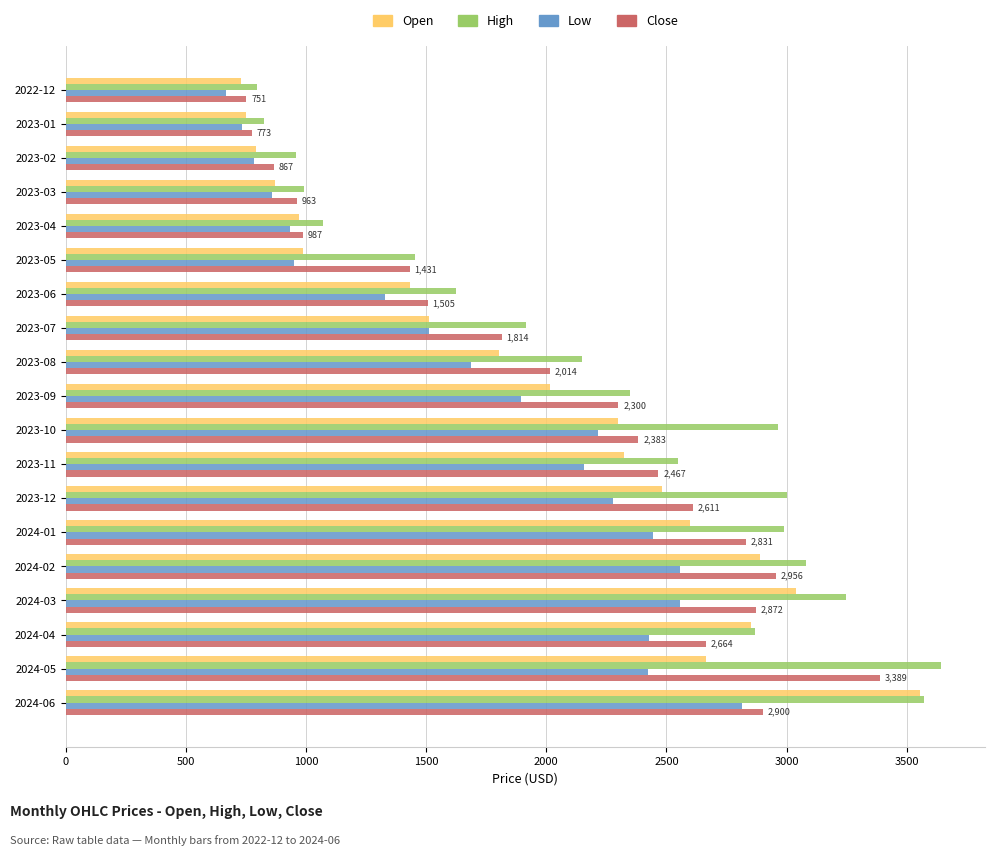

The value of Low at 2023-06 is 1330.0. True or false?

True